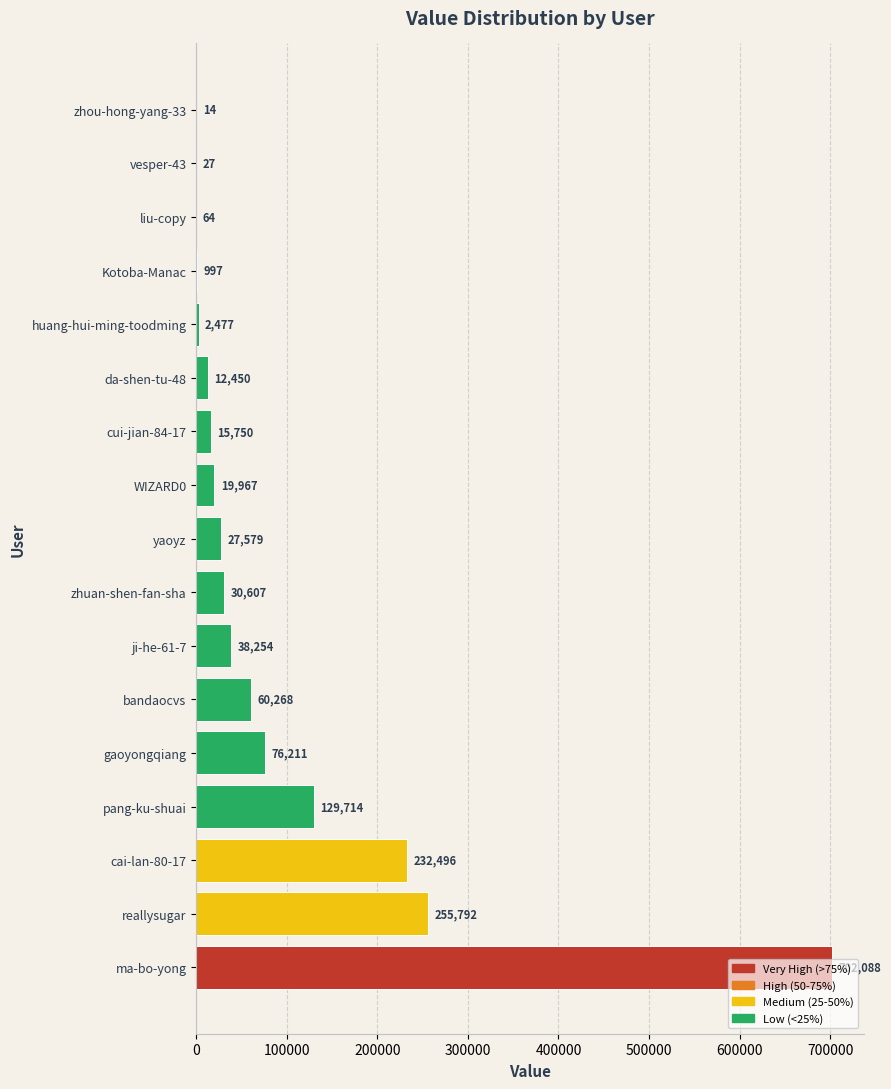

What is the maximum value shown in the chart?

702088